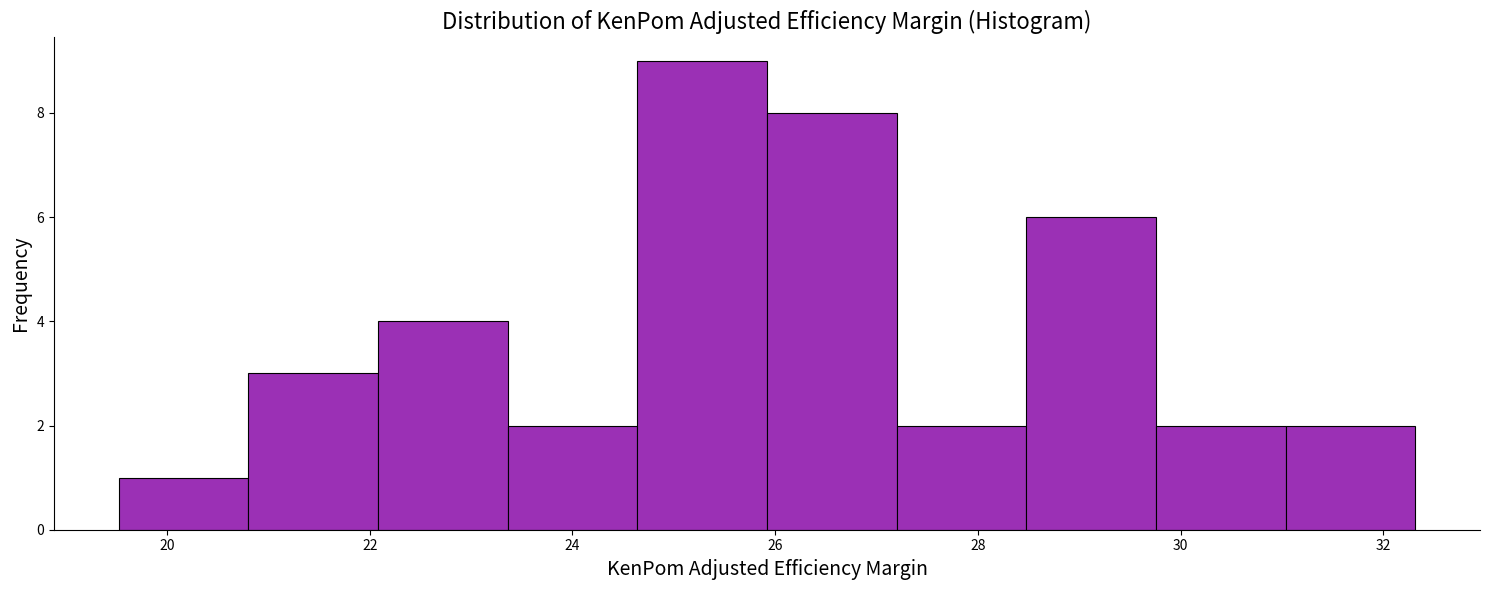

Which range on the x-axis has the tallest bar?

24.6 to 26.0